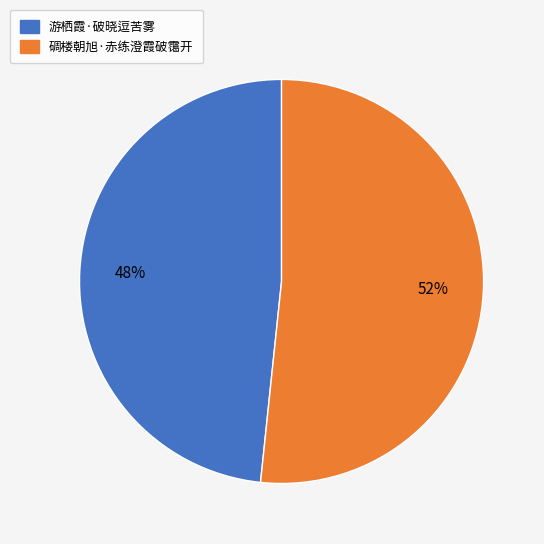

How many slices are in this pie chart?

2